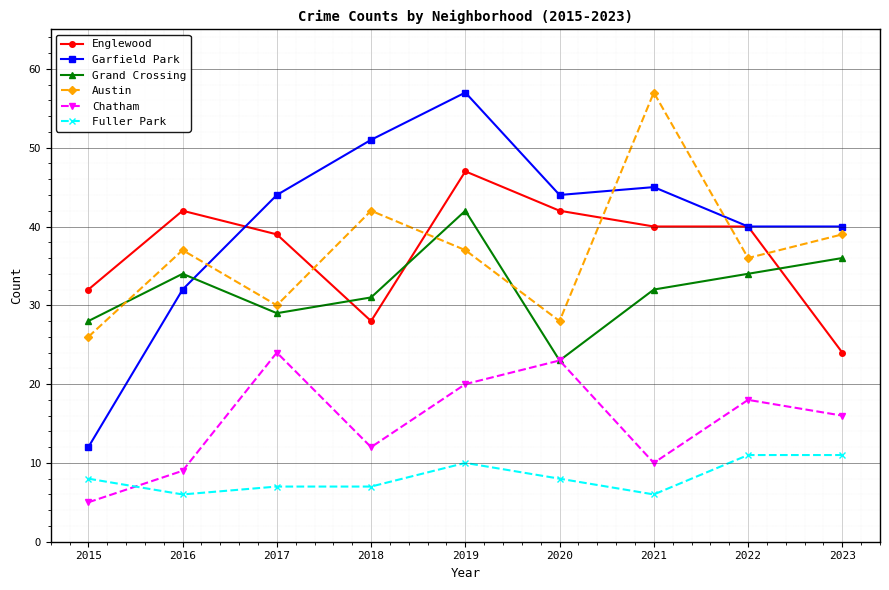

The Austin series shows 30 at 2017. True or false?

True